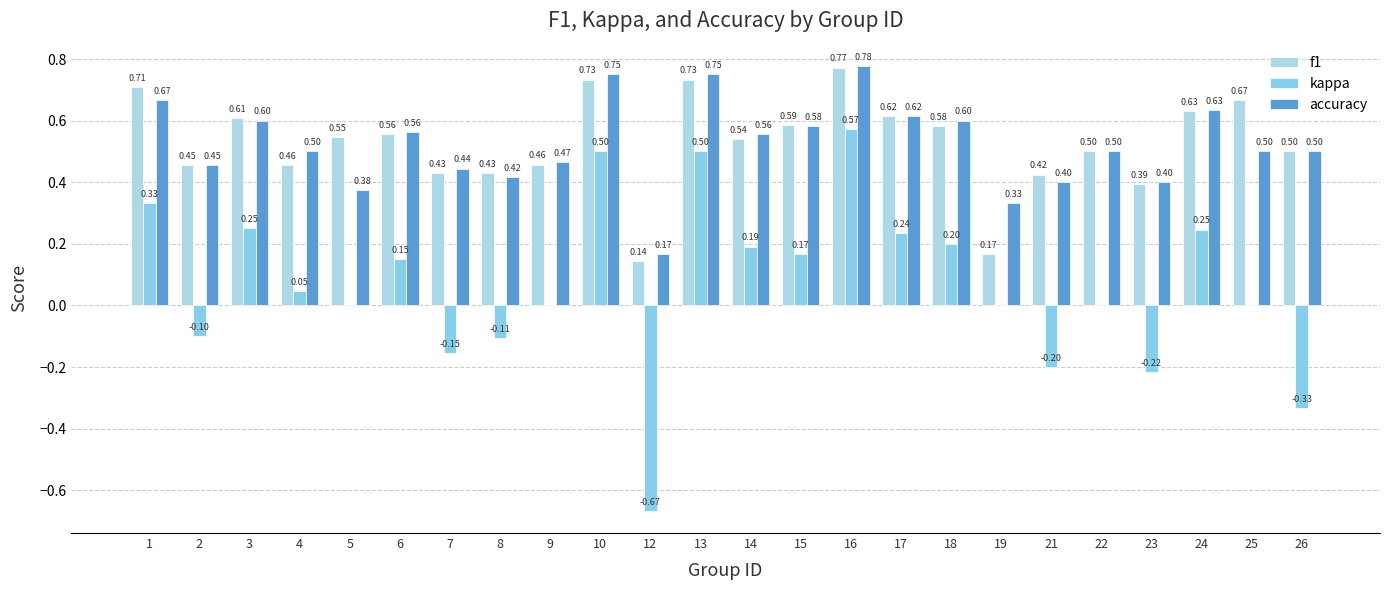

Reading left to right, transcribe all the data shown in this chart.

f1: 0.7	0.5	0.6	0.5	0.5	0.6	0.4	0.4	0.5	0.7	0.1	0.7	0.5	0.6	0.8	0.6	0.6	0.2	0.4	0.5	0.4	0.6	0.7	0.5
kappa: 0.3	-0.1	0.2	0.0	0.0	0.2	-0.2	-0.1	0.0	0.5	-0.7	0.5	0.2	0.2	0.6	0.2	0.2	0.0	-0.2	0.0	-0.2	0.2	0.0	-0.3
accuracy: 0.7	0.5	0.6	0.5	0.4	0.6	0.4	0.4	0.5	0.8	0.2	0.8	0.6	0.6	0.8	0.6	0.6	0.3	0.4	0.5	0.4	0.6	0.5	0.5